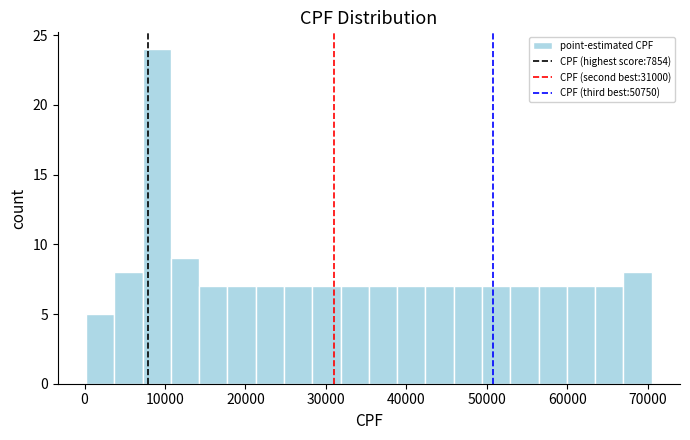

Around what value on the x-axis is the tallest bar? Give the approximate position of its centre, as read against the axis.

9000